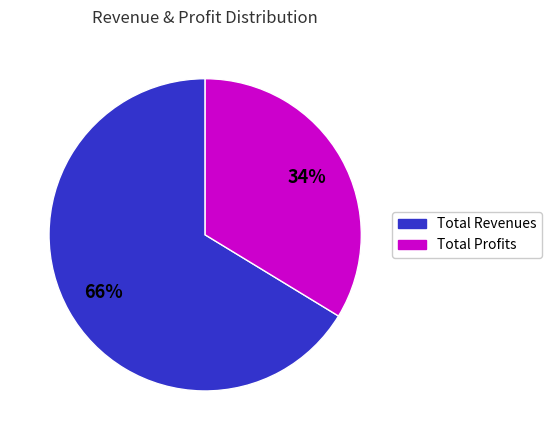

Is there any slice that represents more than half of the pie?

Yes